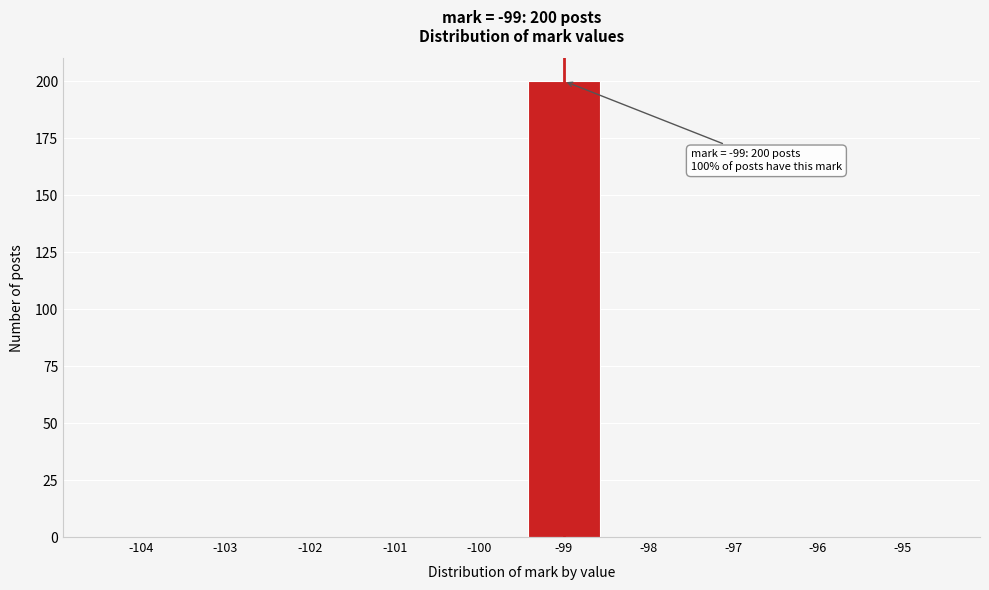

Reading left to right, list all the values displayed in this chart.

-104=0	-103=0	-102=0	-101=0	-100=0	-99=200	-98=0	-97=0	-96=0	-95=0